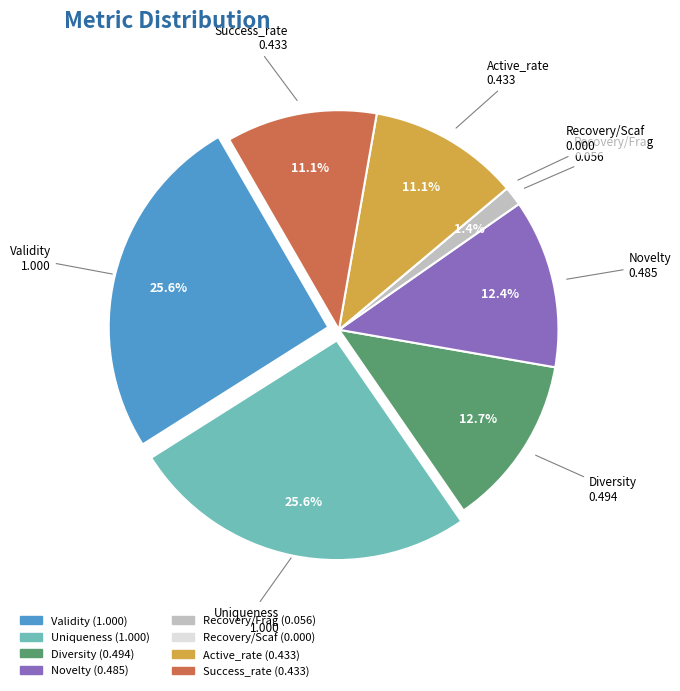

To the nearest percent, what percentage of the pie is Novelty?

12%